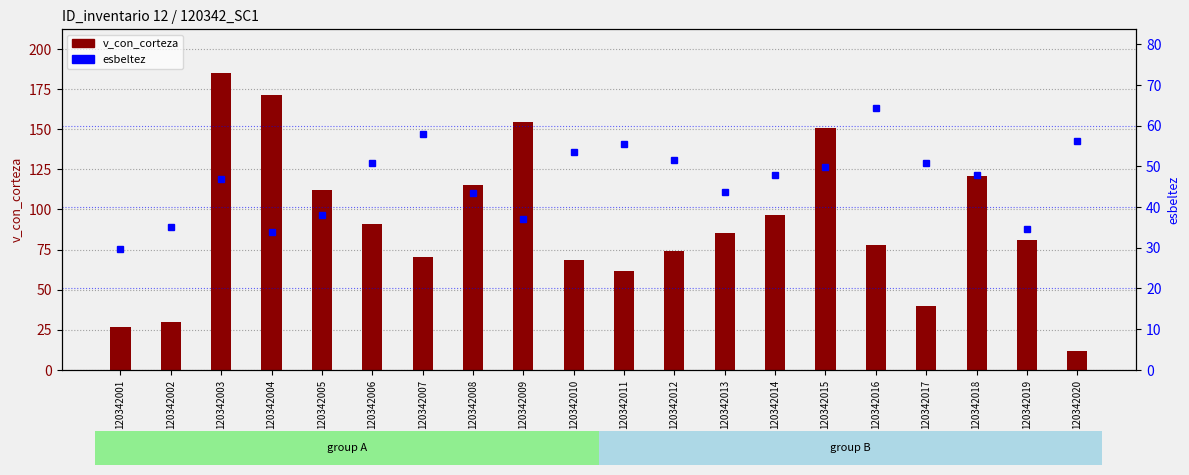

What is the maximum value shown in the chart?

185.0